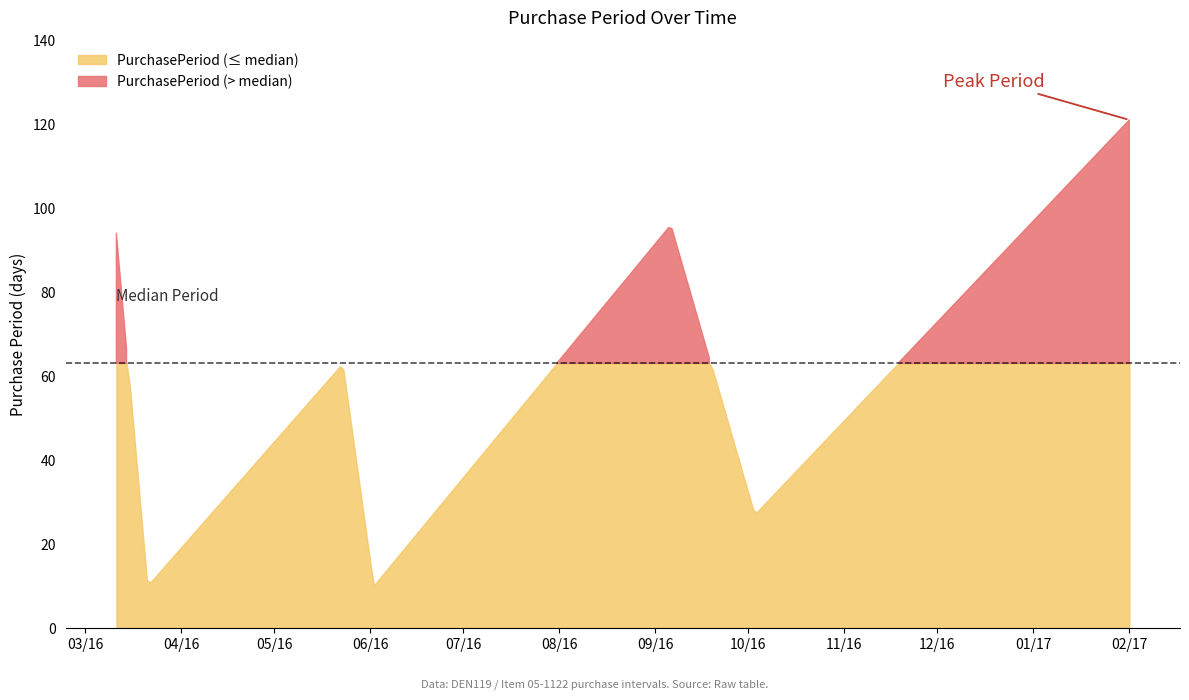

The chart shows a value of 10 at 2016-06-02. True or false?

True